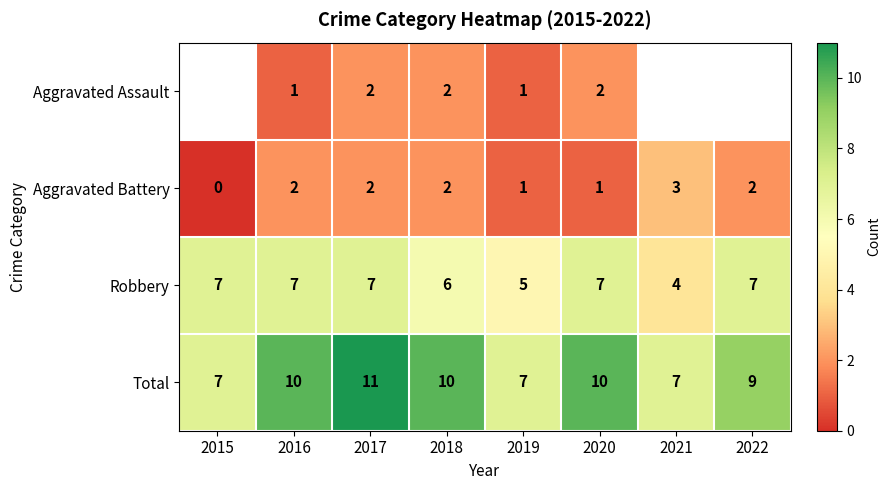

How many Robbery values are between 6 and 7?

6